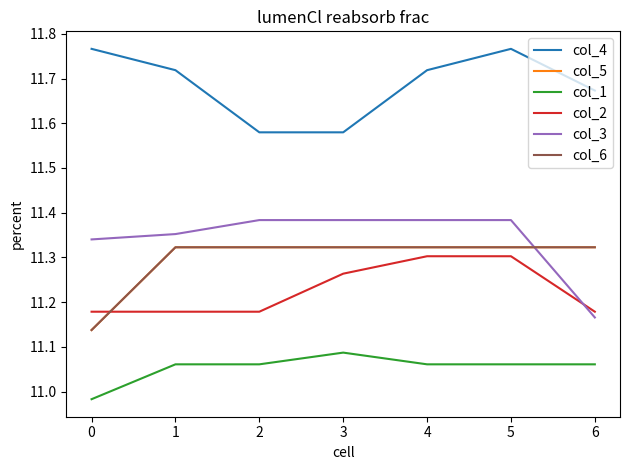

Does the chart display data point markers on the line(s)?

No